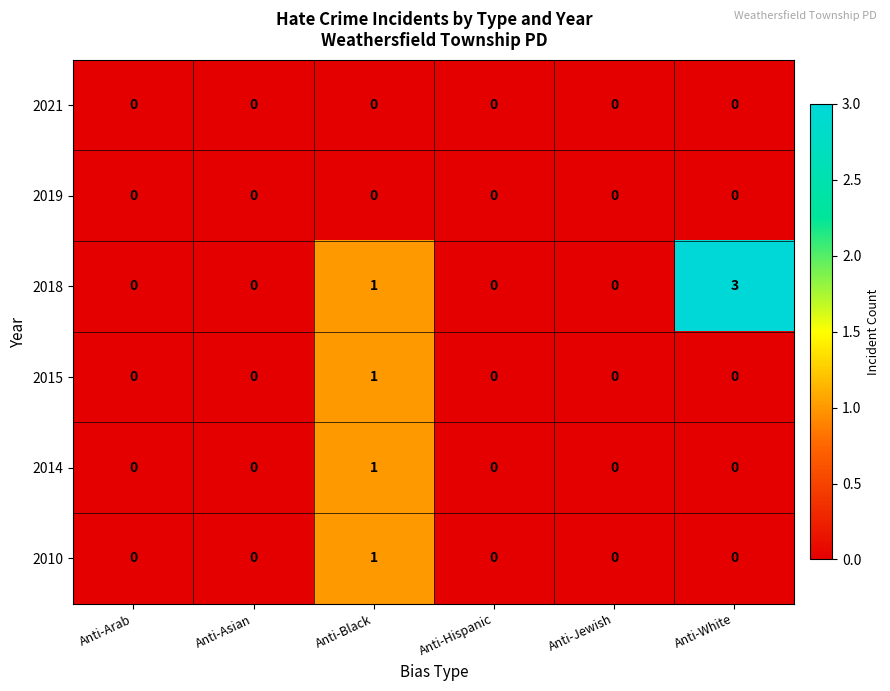

Which series has the largest range (max minus min)?

2018